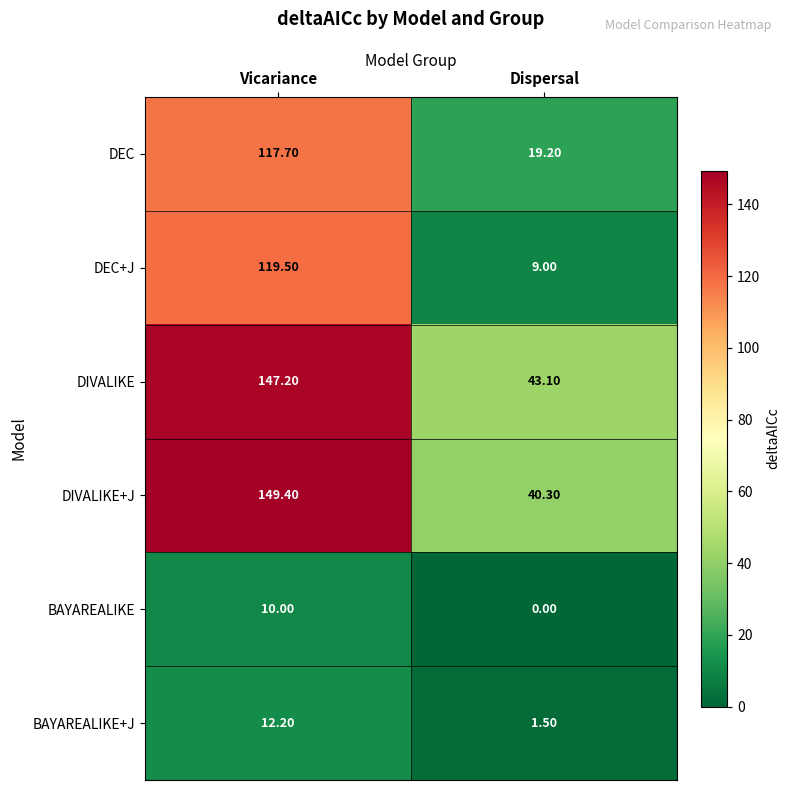

Where is DEC+J nearest to the value 64?

Dispersal